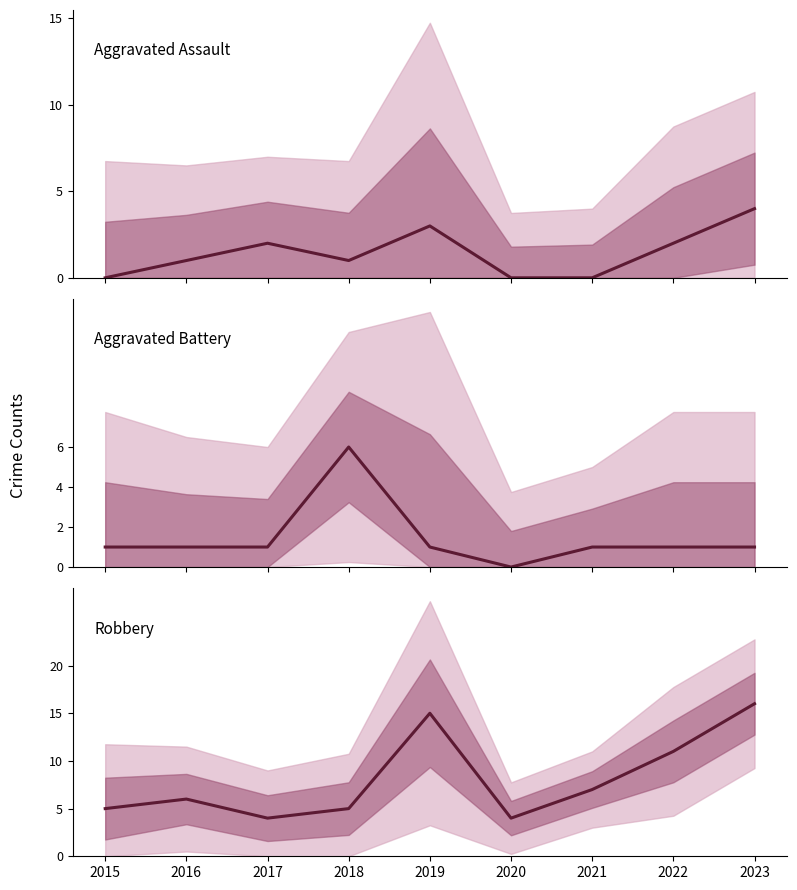

Count the number of categories in the chart.

9